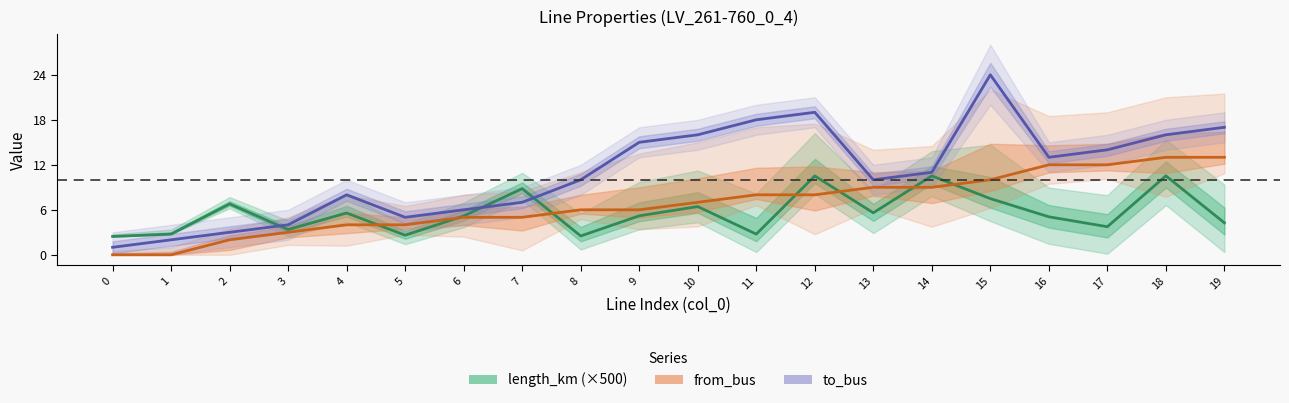

What is the difference between the to_bus values at 10 and 15?

8.0